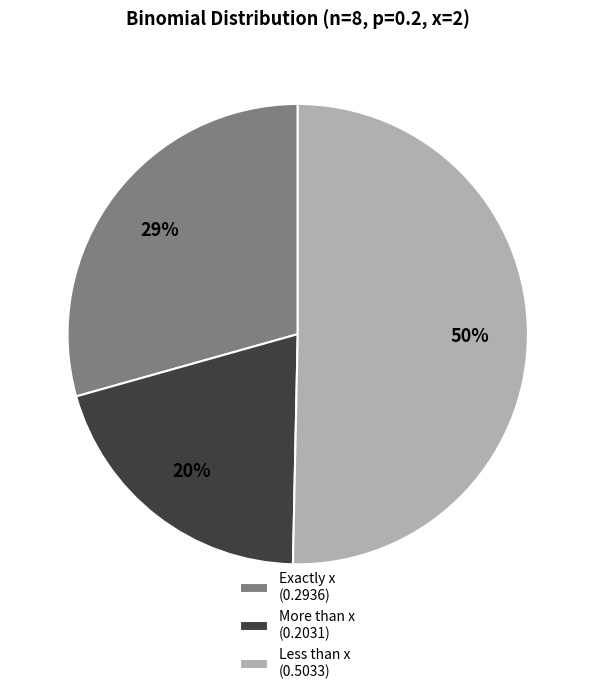

Which category has the biggest portion of the pie?

Less than x (0.5033)